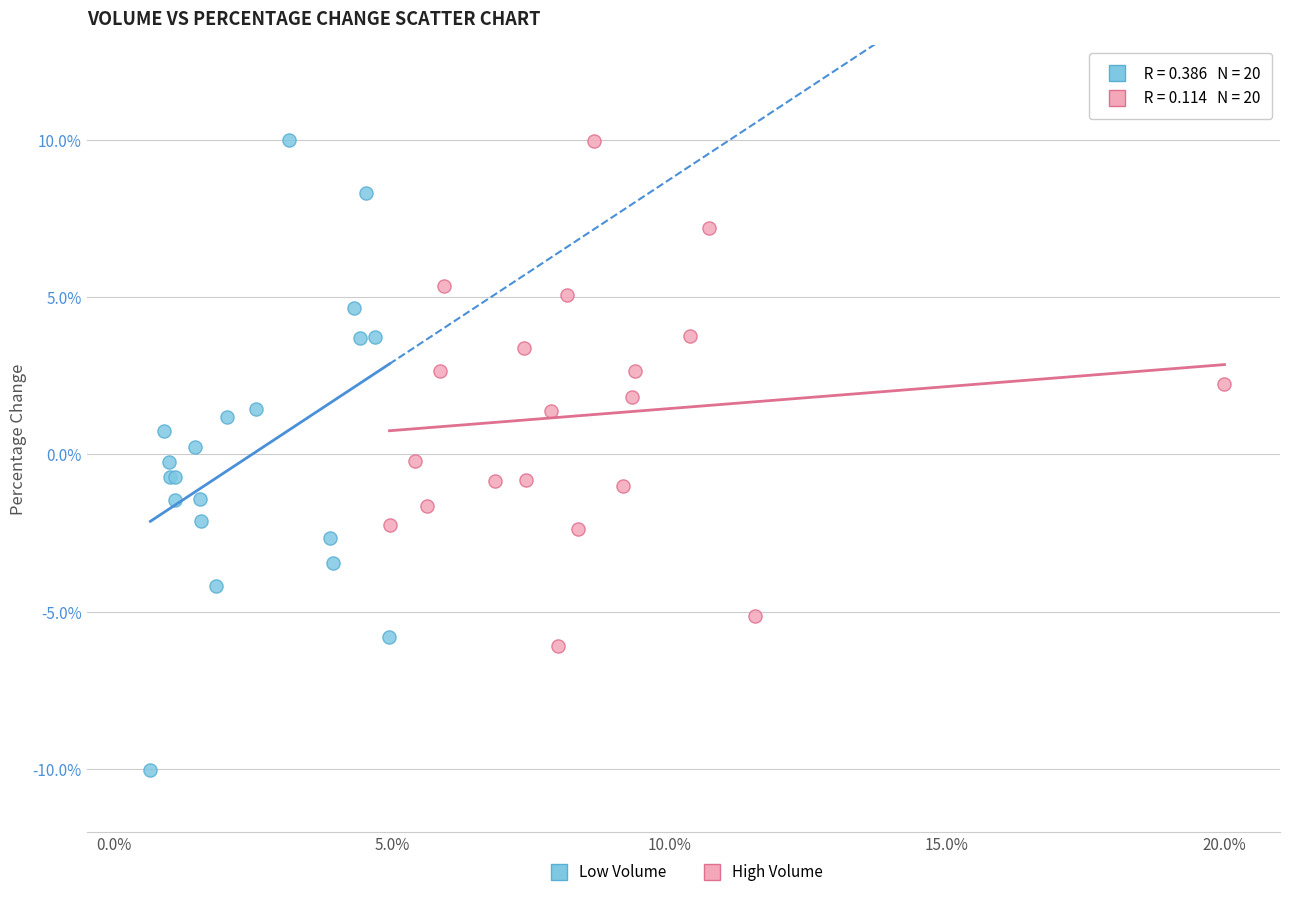

Which series reaches the minimum Y coordinate?

Low Volume